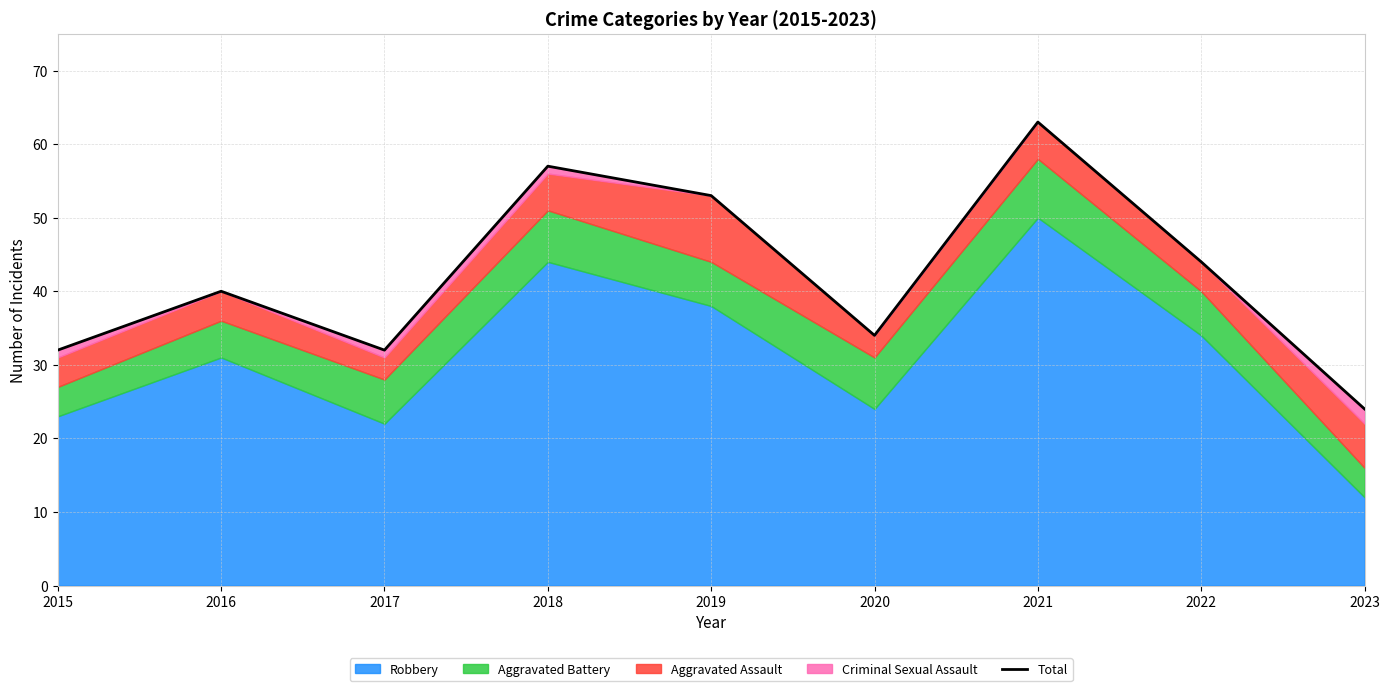

List the labels in order of value, smallest first.

2023, 2015, 2017, 2020, 2016, 2022, 2019, 2018, 2021